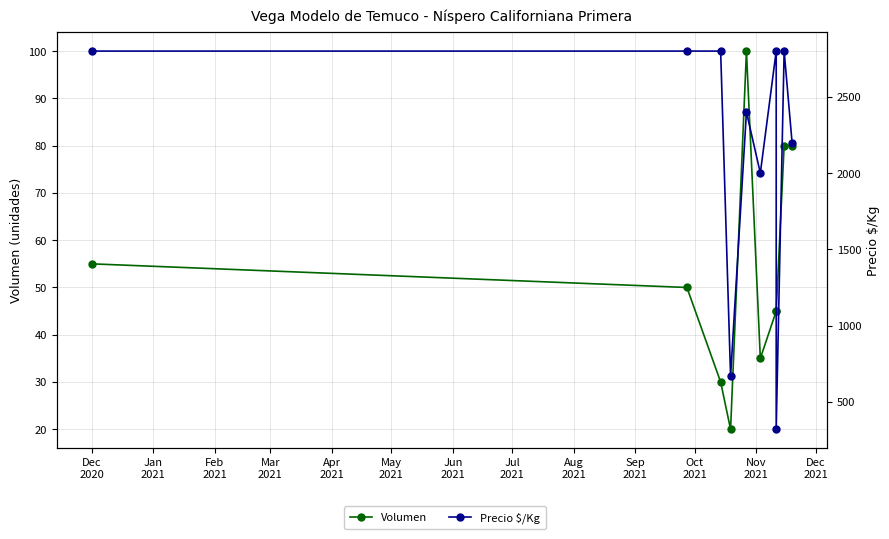

Does the chart have visible grid lines?

Yes